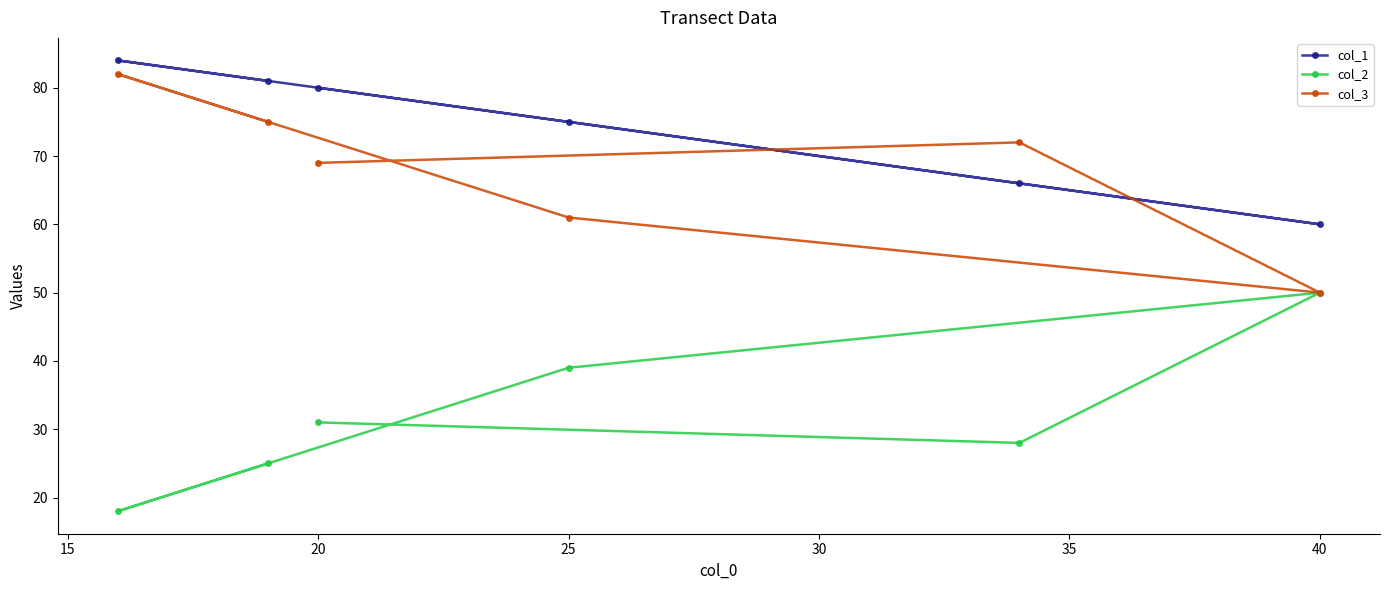

What is the highest value of the col_3 series?

82